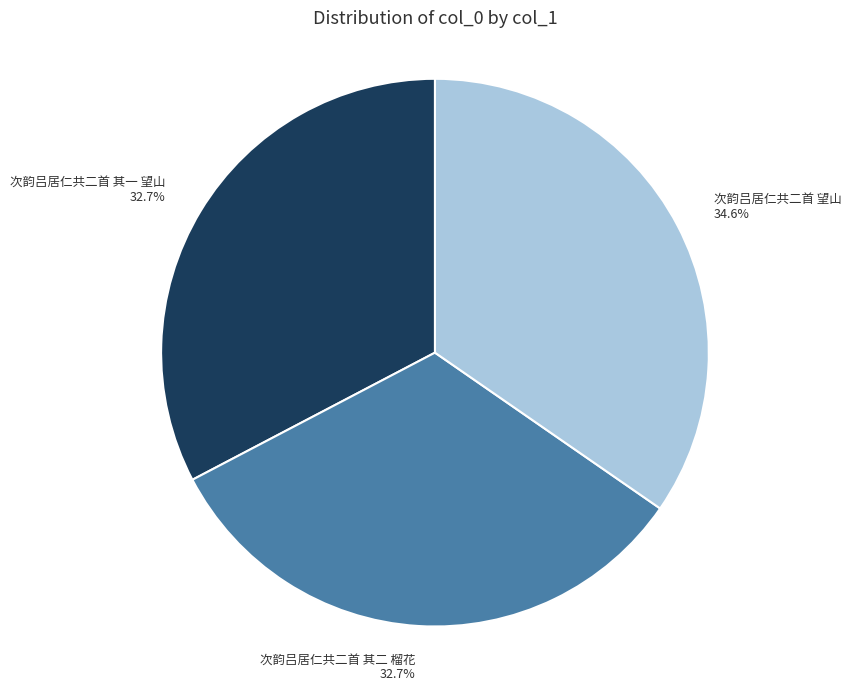

To the nearest percent, what portion does 次韵吕居仁共二首 其一 望山 represent?

33%